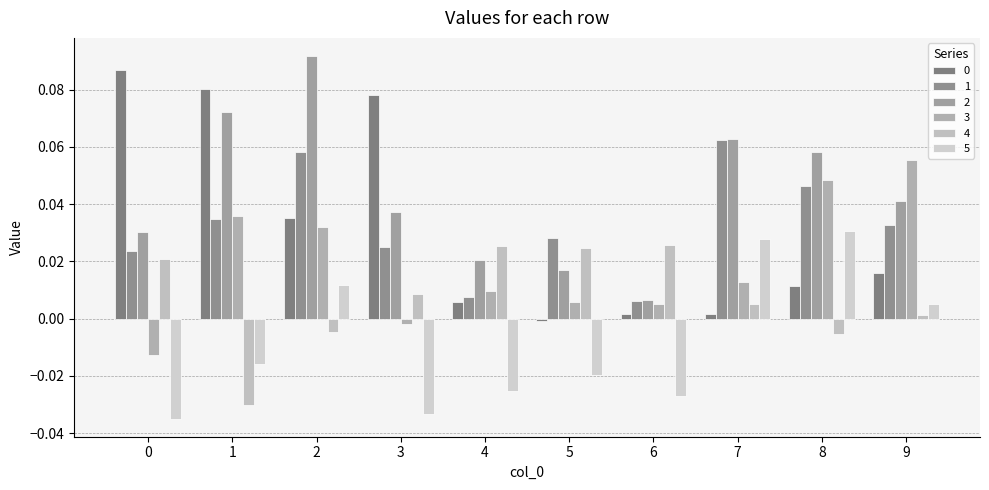

How many categories are shown in the chart?

10